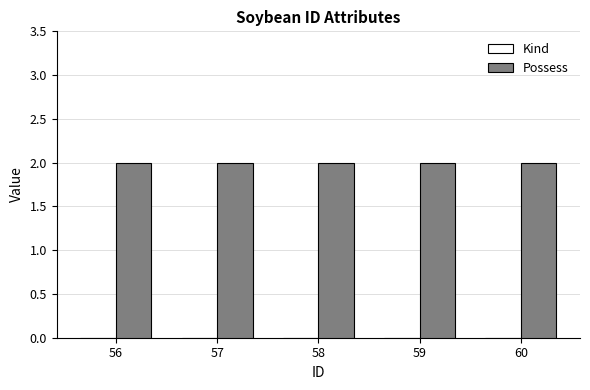

Reading left to right, what are all the values shown in this chart?

Kind: 0	0	0	0	0
Possess: 2	2	2	2	2